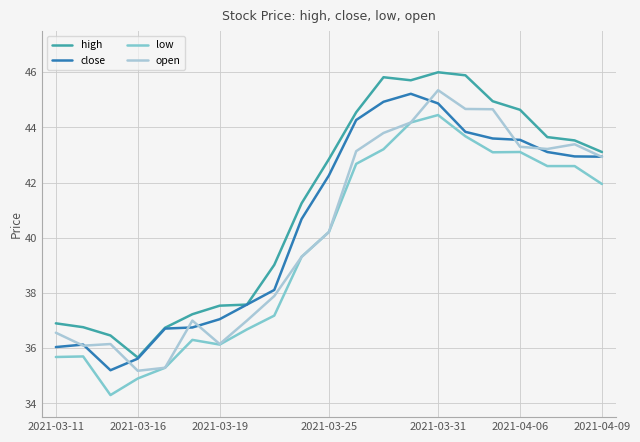

What is the maximum value for low?

44.5